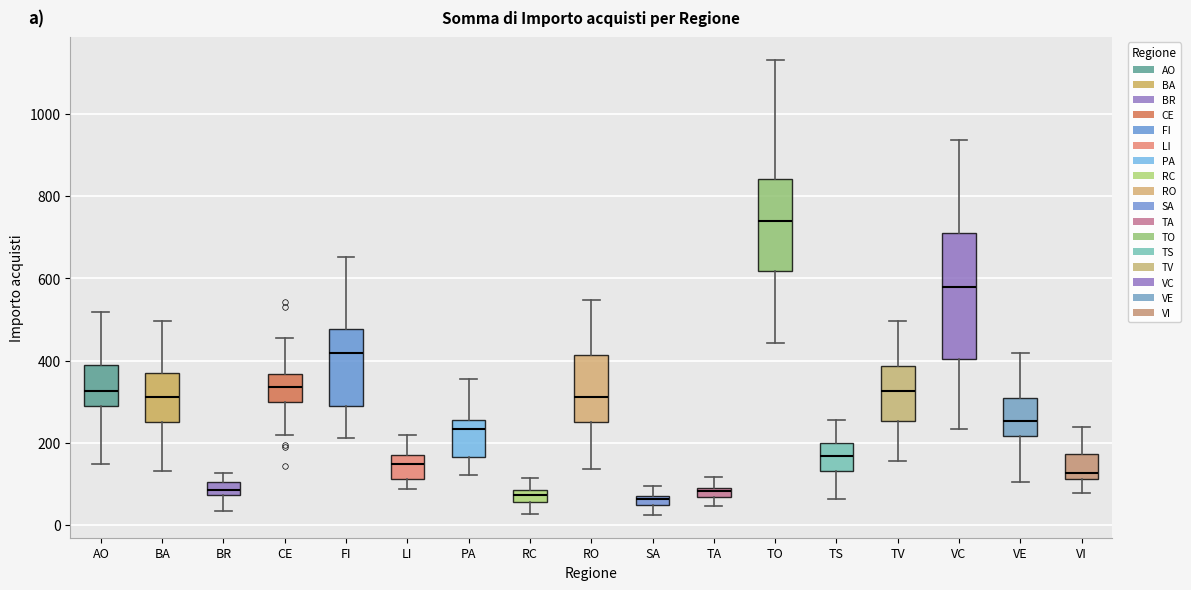

Where is the upper edge of the box for SA on the y-axis? The values are not printed on the chart, so give them approximately, as read against the axis.

80